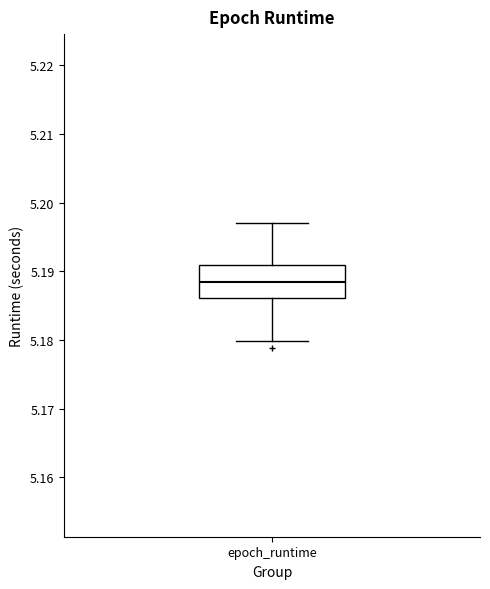

Read this box plot against the y-axis: the position of the median line, the range covered by the box, and the ends of both whiskers. The values are not printed on the chart, so give them approximately, as read against the axis.

median 5.188, box 5.186 to 5.191, whiskers 5.180 to 5.197